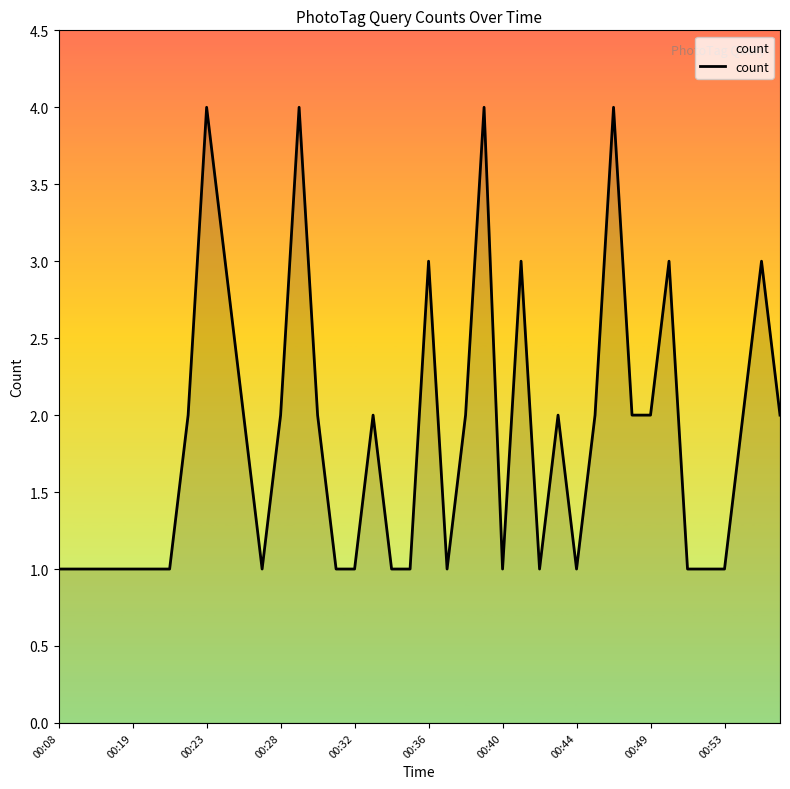

What is the difference between the maximum and minimum values?

3